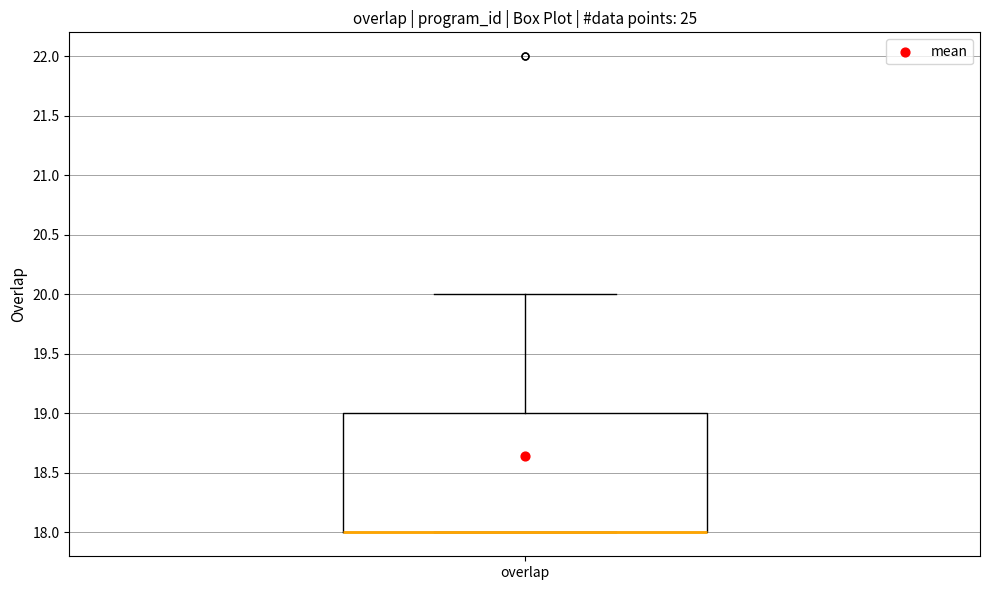

Read this box plot against the y-axis: the position of the median line, the range covered by the box, and the ends of both whiskers. The values are not printed on the chart, so give them approximately, as read against the axis.

median 18 (drawn on the box's lower edge), box 18 to 19, whiskers 18 to 20